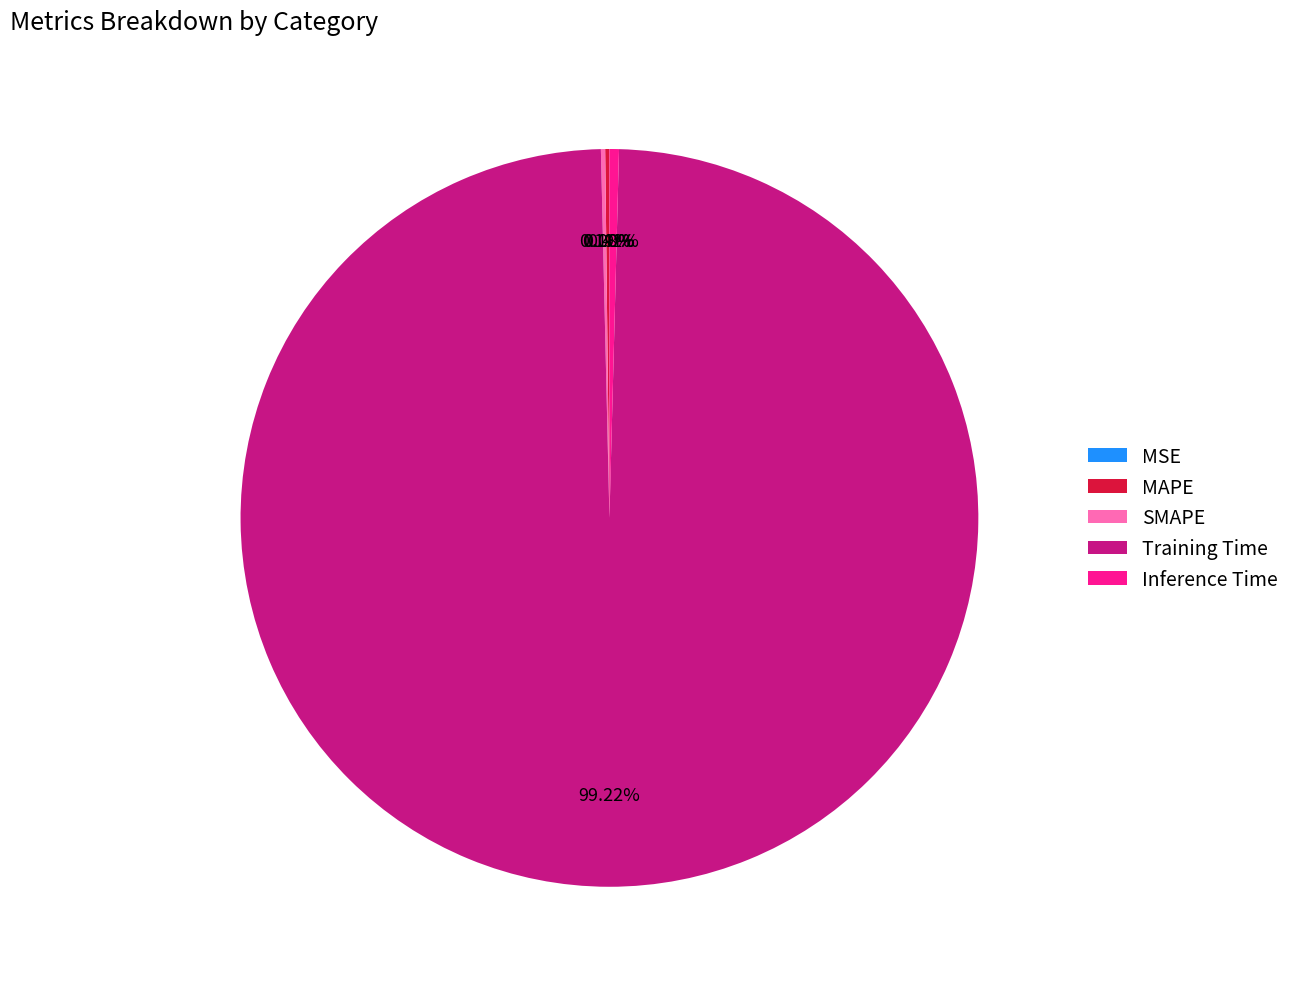

True or false: Inference Time accounts for 1% of the total.

False